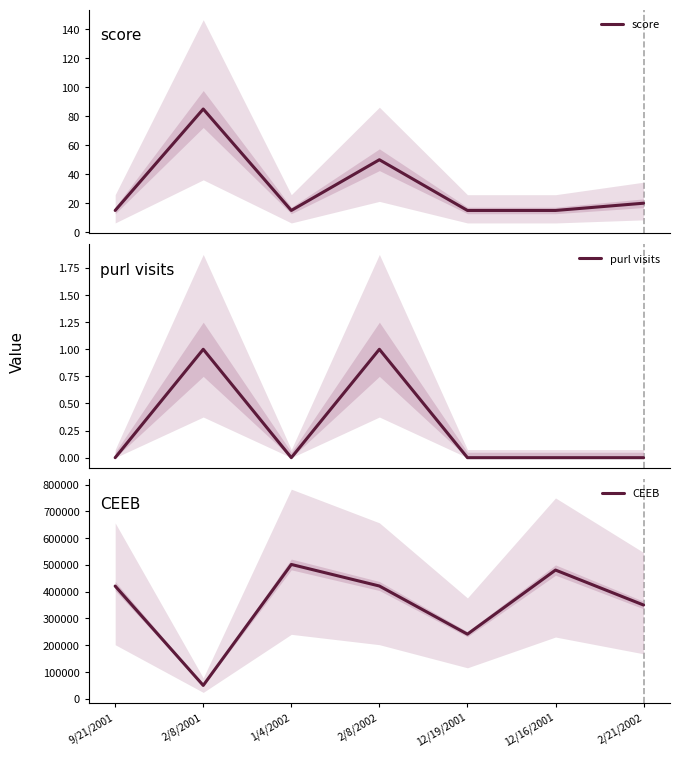

How many purl visits values are between 0 and 1?

7